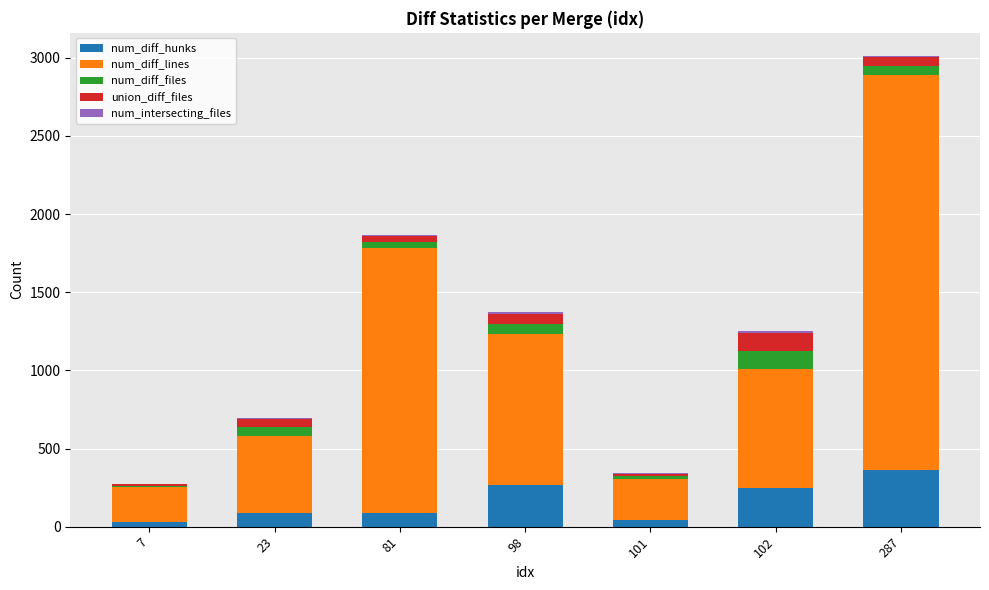

Which category has the highest value in the num_diff_hunks series?

287